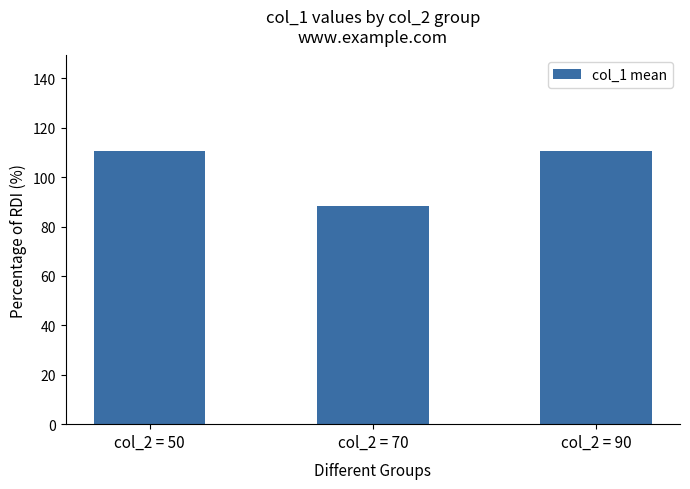

True or false: the data shows 110.4 at col_2 = 90.

True